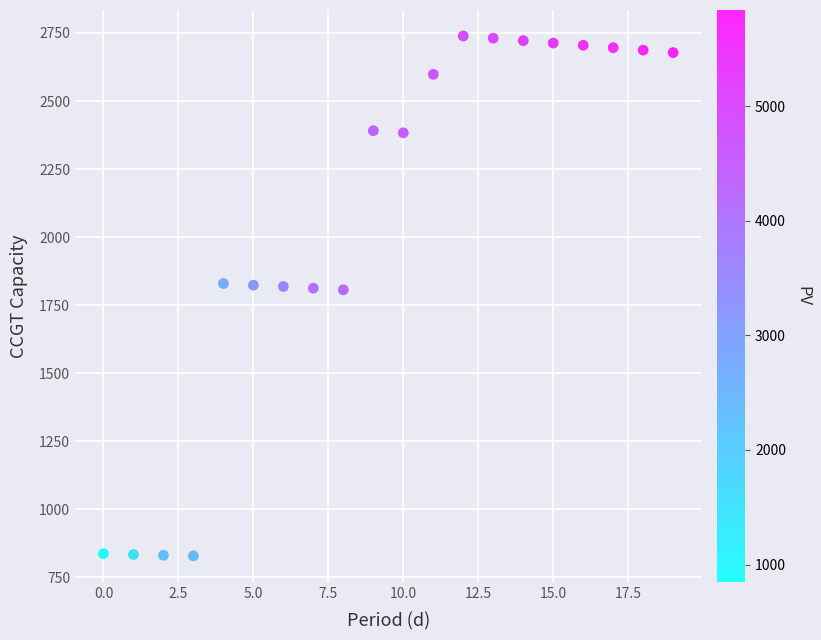

What is the range of Y values (max minus min)?

1911